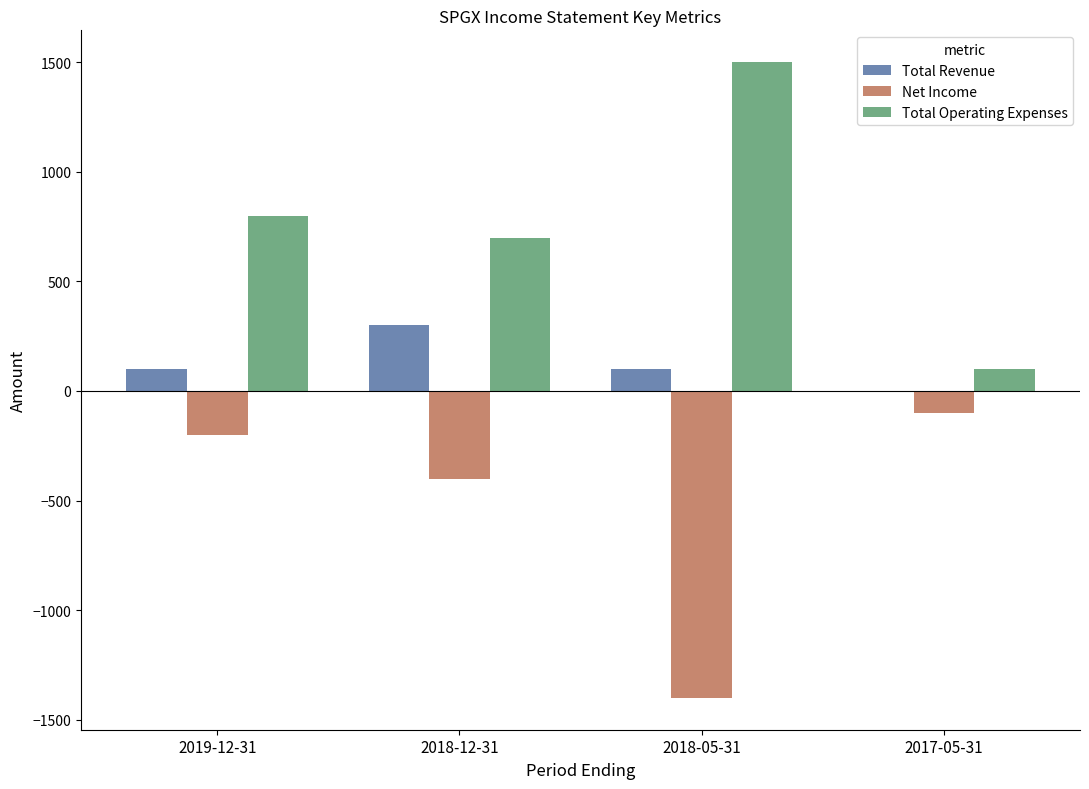

Where is Net Income nearest to the value -750?

2018-12-31